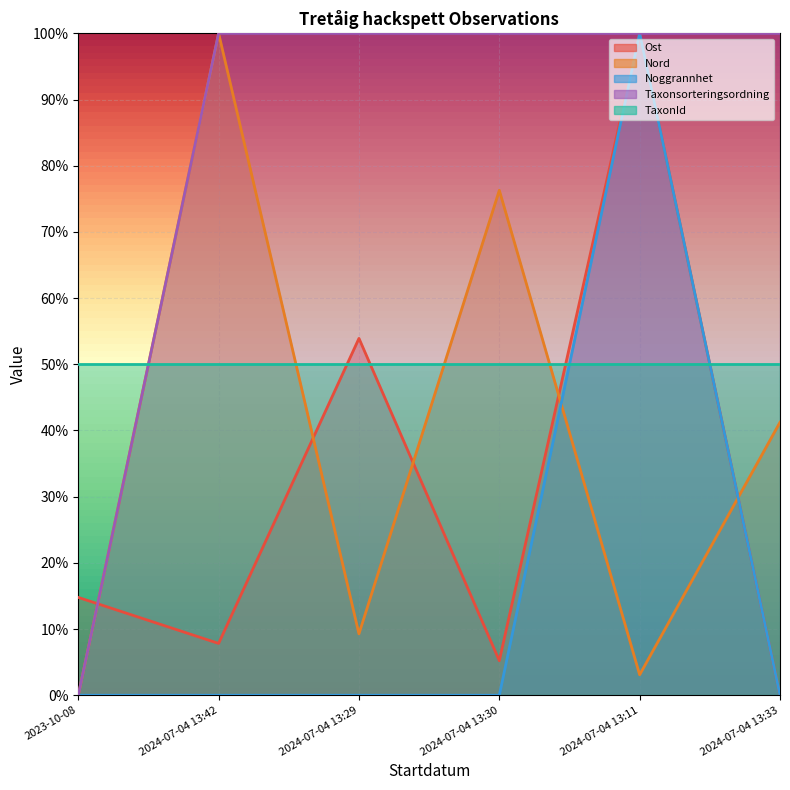

At which category is the sum across all series the highest?

2024-07-04 13:11